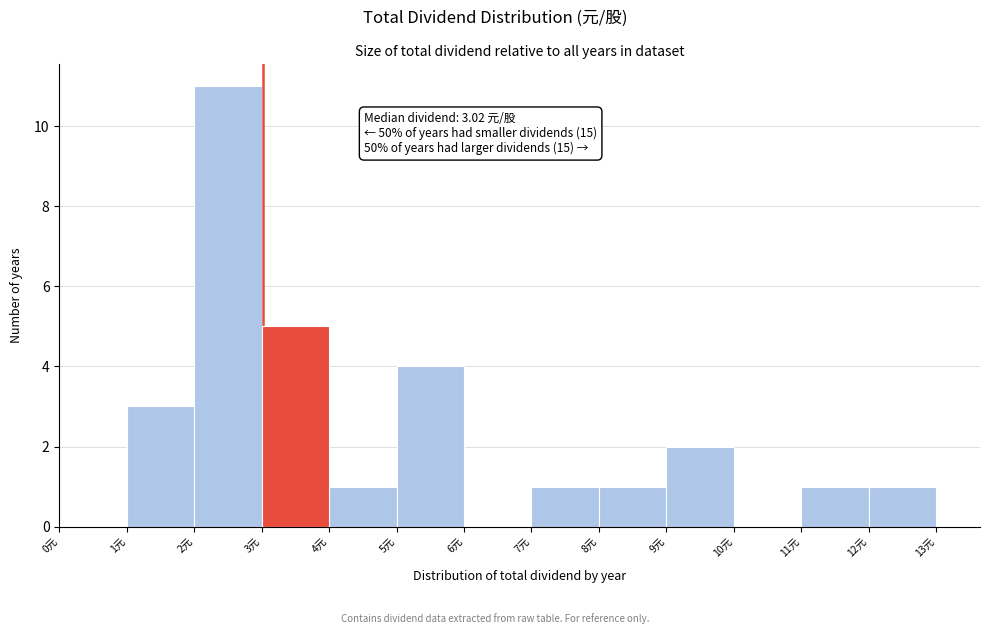

Which range on the x-axis has the tallest bar?

2 to 3